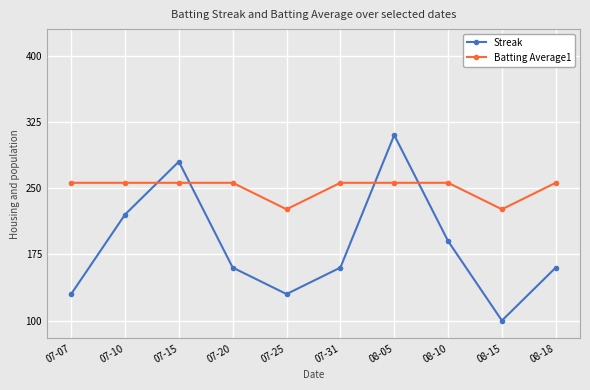

Does the chart display data point markers on the line(s)?

Yes